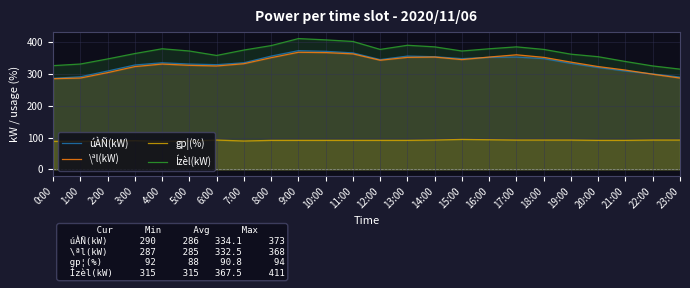

The value of Ízèl(kW) at 2:00 is 347. True or false?

True